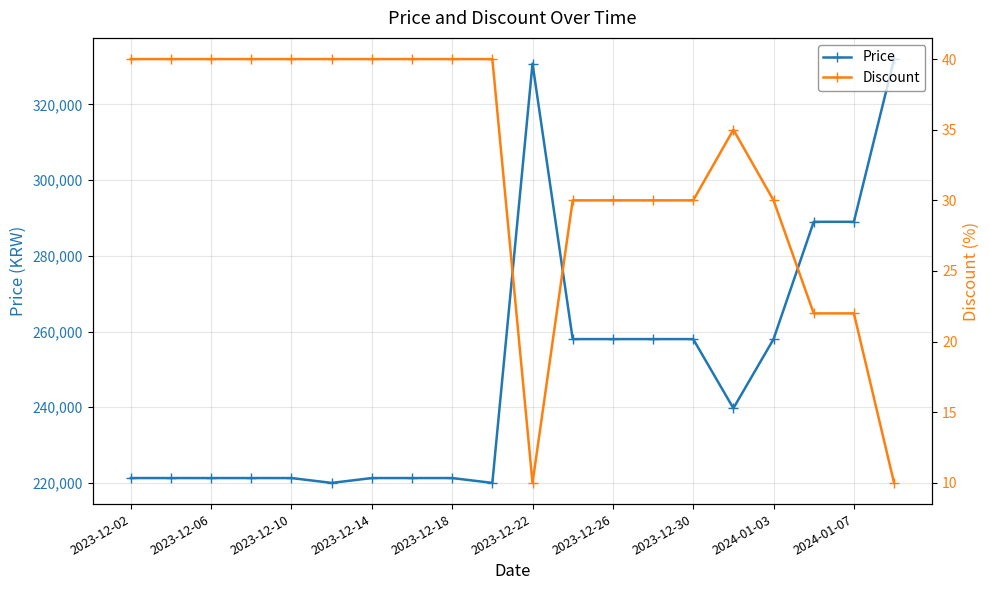

What is the difference between the maximum and minimum values in the Price series?

112000